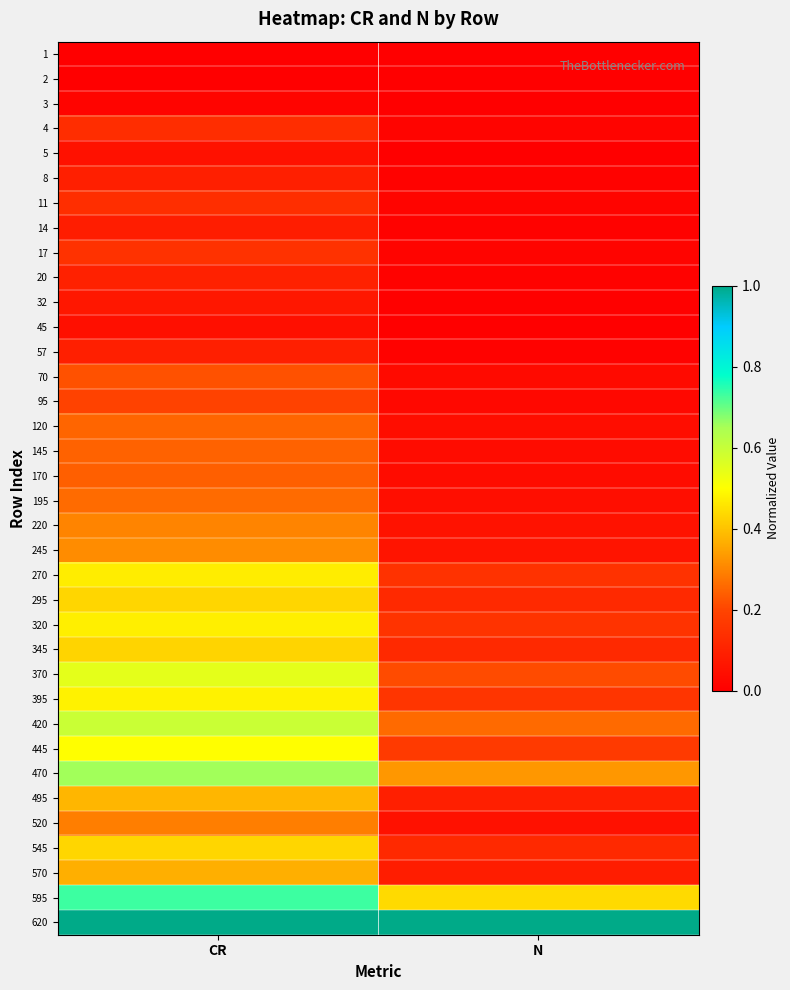

Reading left to right, what are all the values shown in this chart?

1: CR=0.0	N=0.0
2: CR=0.0	N=0.0
3: CR=0.0	N=0.0
4: CR=0.1	N=0.0
5: CR=0.1	N=0.0
8: CR=0.1	N=0.0
11: CR=0.1	N=0.0
14: CR=0.1	N=0.0
17: CR=0.1	N=0.0
20: CR=0.1	N=0.0
32: CR=0.1	N=0.0
45: CR=0.0	N=0.0
57: CR=0.1	N=0.0
70: CR=0.2	N=0.0
95: CR=0.2	N=0.0
120: CR=0.3	N=0.0
145: CR=0.2	N=0.0
170: CR=0.2	N=0.0
195: CR=0.3	N=0.0
220: CR=0.3	N=0.1
245: CR=0.3	N=0.1
270: CR=0.5	N=0.1
295: CR=0.4	N=0.1
320: CR=0.5	N=0.2
345: CR=0.4	N=0.1
370: CR=0.5	N=0.2
395: CR=0.5	N=0.2
420: CR=0.6	N=0.3
445: CR=0.5	N=0.2
470: CR=0.7	N=0.3
495: CR=0.4	N=0.1
520: CR=0.3	N=0.1
545: CR=0.4	N=0.1
570: CR=0.4	N=0.1
595: CR=0.7	N=0.4
620: CR=1.0	N=1.0